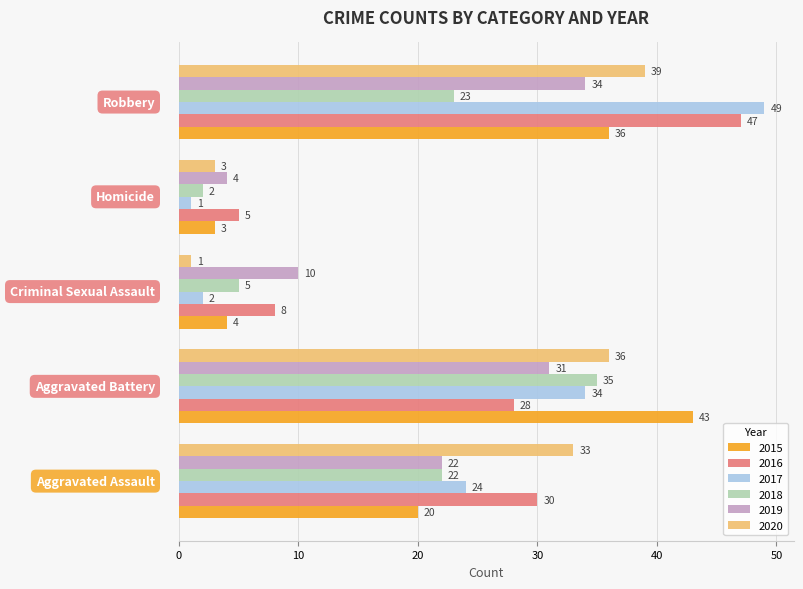

Which series has the largest range (max minus min)?

2017